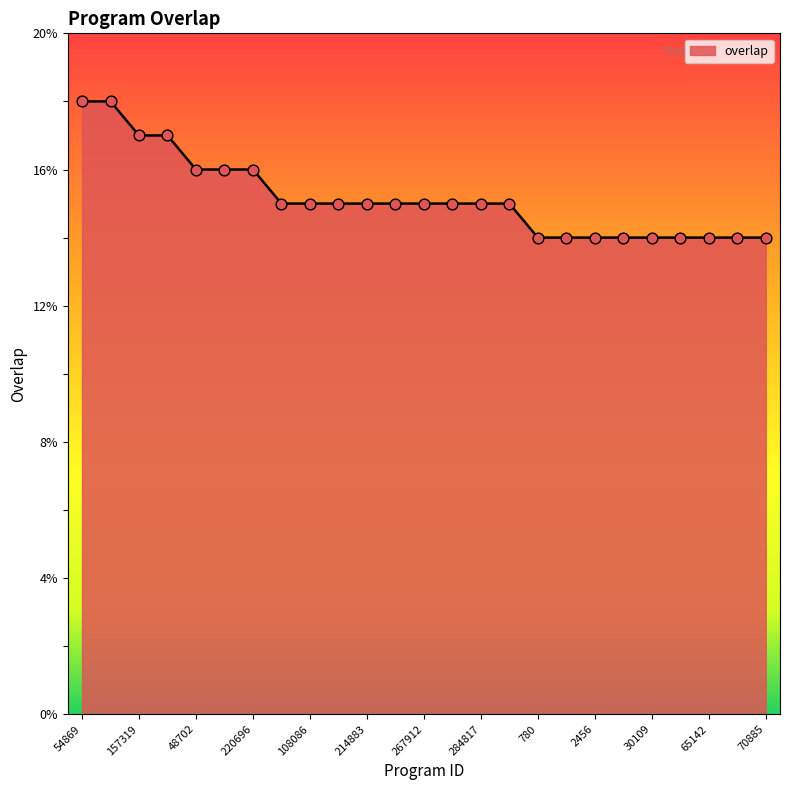

What is the smallest value displayed?

14